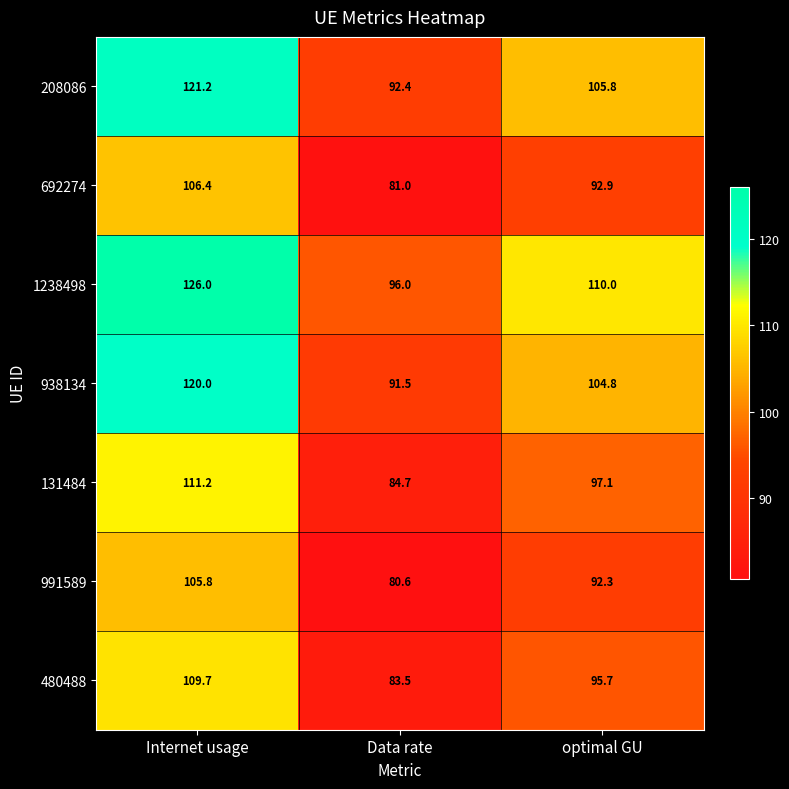

At which category does the chart reach its peak across all series?

Internet usage